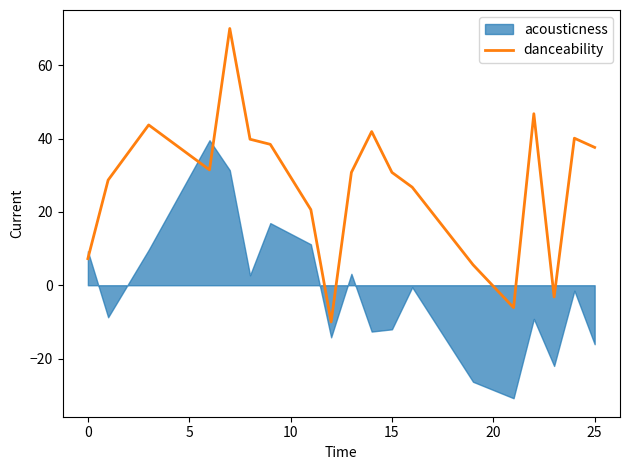

What is the highest value of the danceability series?

70.0